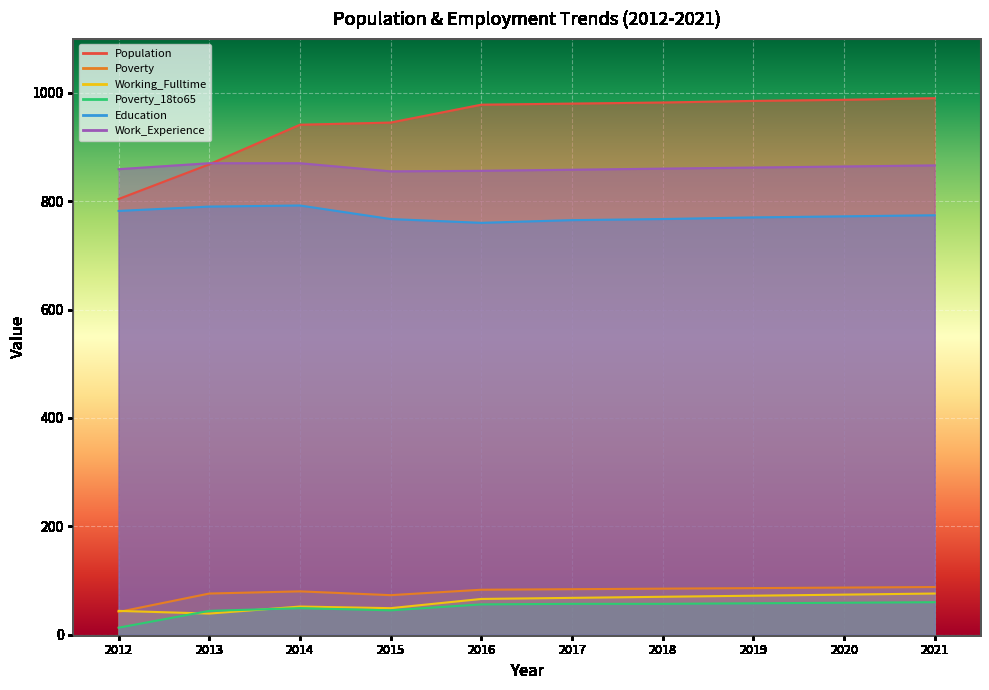

List the labels in order of Population value, smallest first.

2012, 2013, 2014, 2015, 2016, 2017, 2018, 2019, 2020, 2021